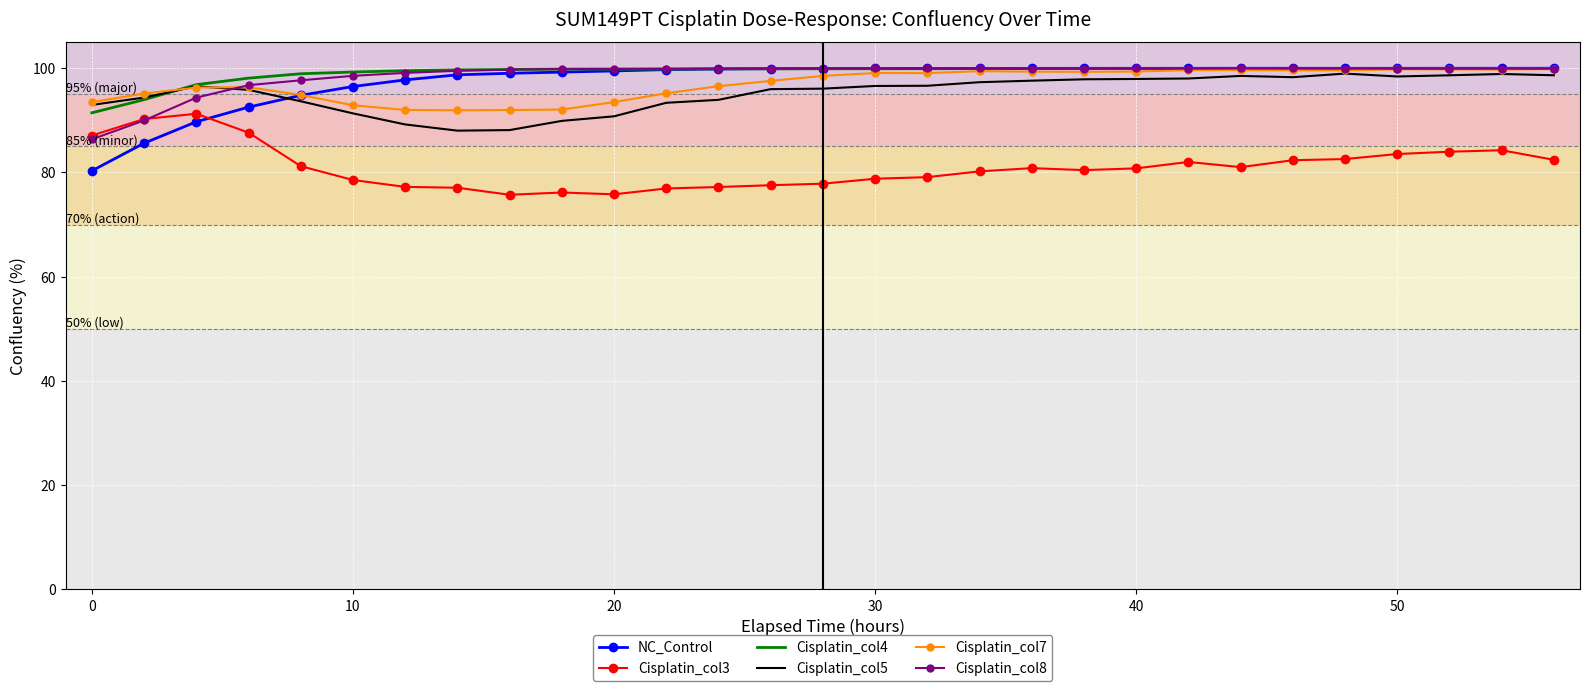

True or false: NC_Control and Cisplatin_col3 cross at least once.

True